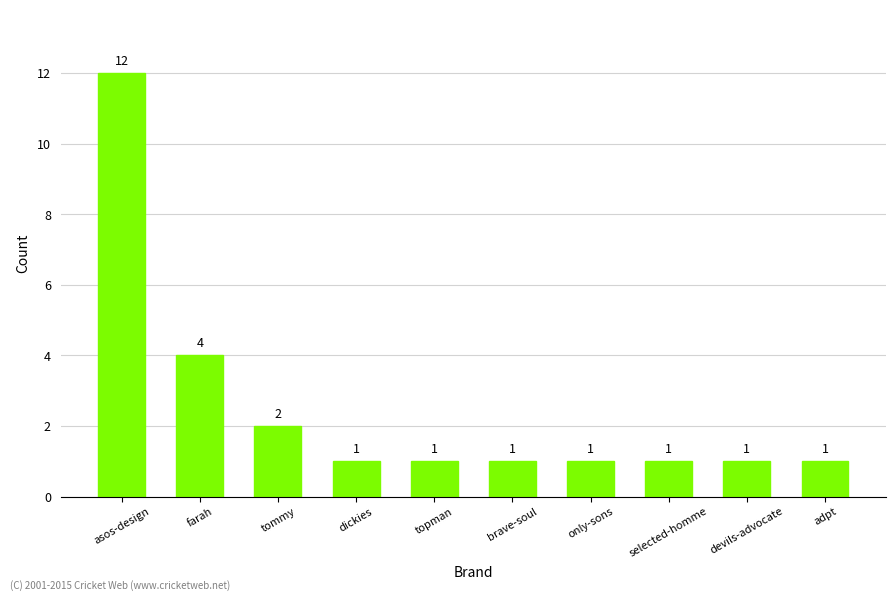

What is the sum of all values?

25